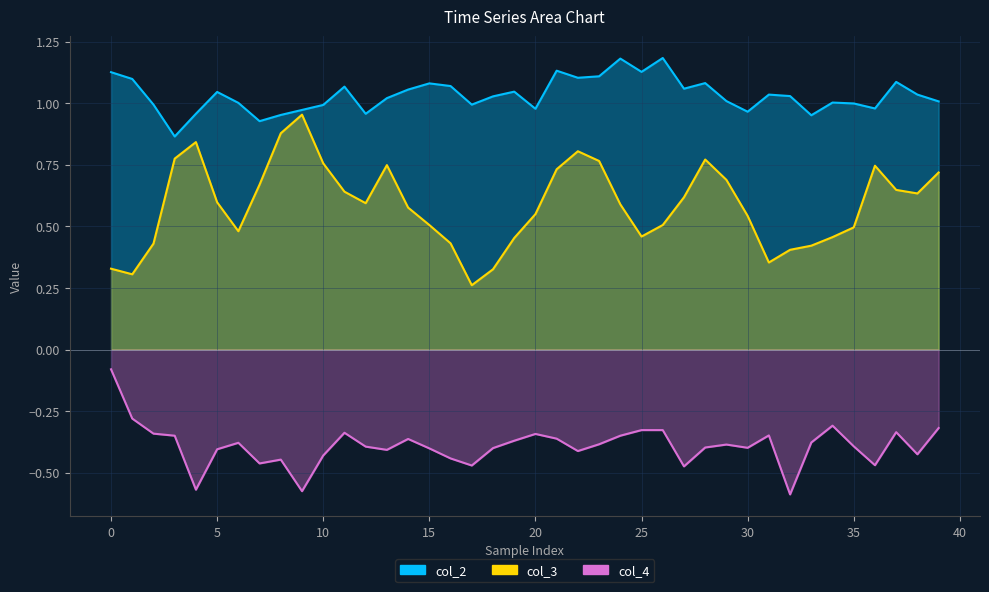

How many data points in col_2 are less than 1?

14